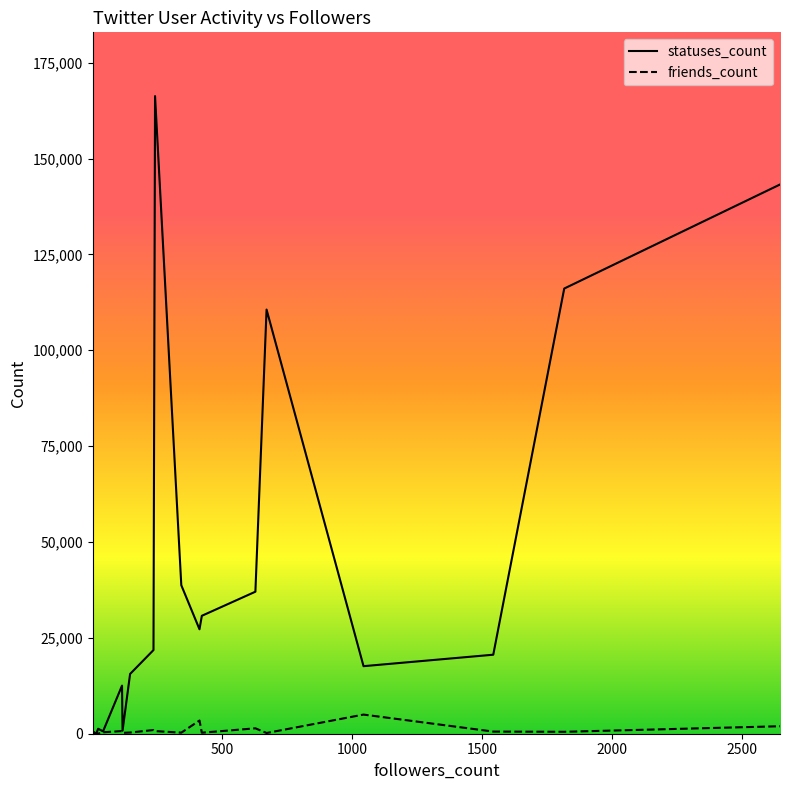

What is the smallest value displayed?

14